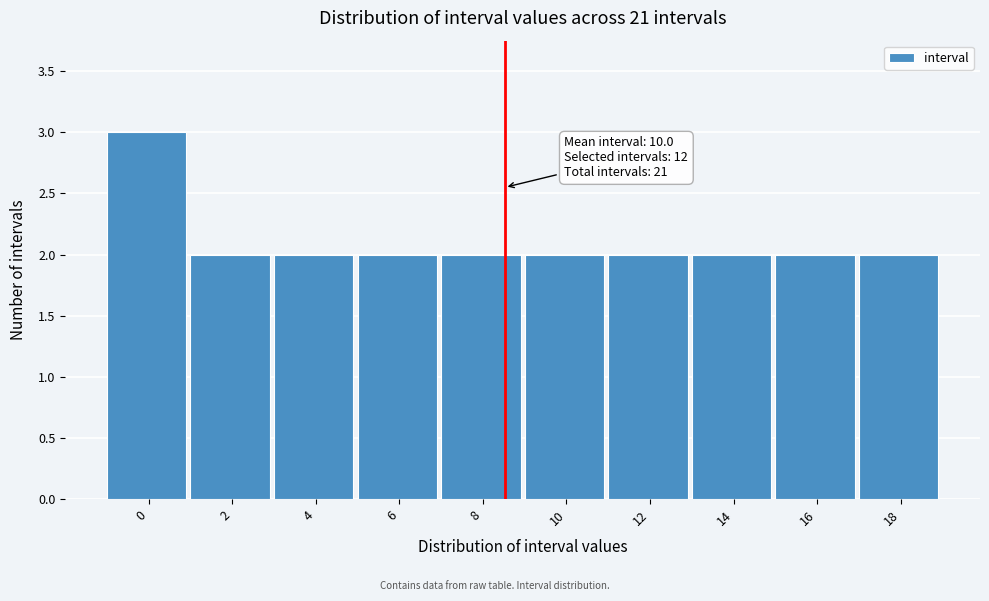

Reading right to left, transcribe all the data shown in this chart.

2	2	2	2	2	2	2	2	2	3